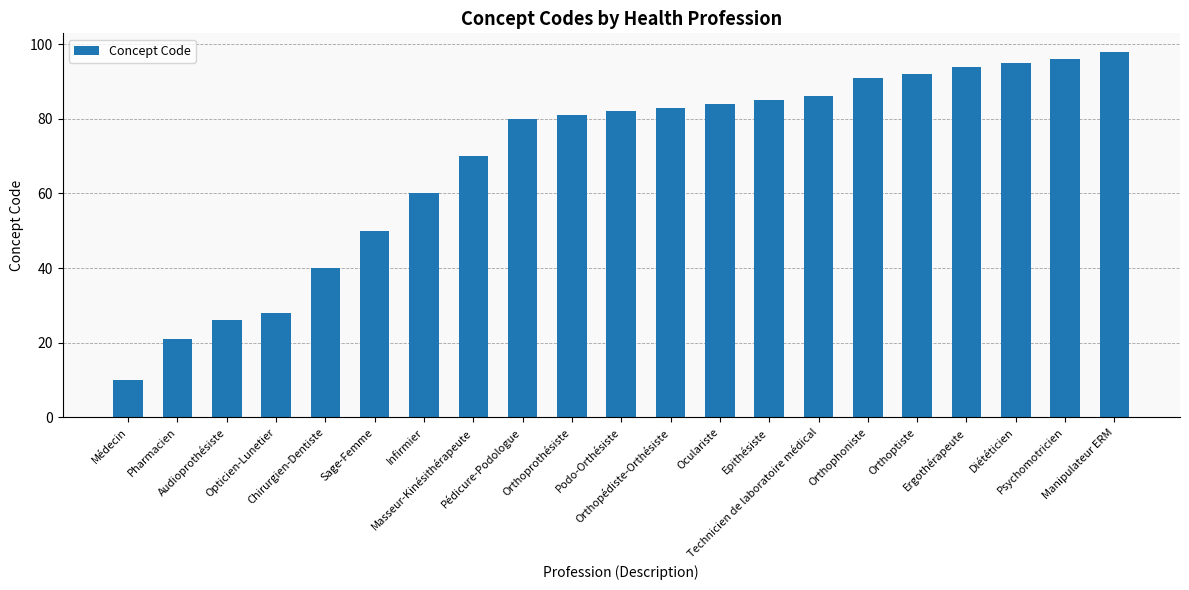

List the labels in order of value, largest first.

Manipulateur ERM, Psychomotricien, Diététicien, Ergothérapeute, Orthoptiste, Orthophoniste, Technicien de laboratoire médical, Epithésiste, Oculariste, Orthopédiste-Orthésiste, Podo-Orthésiste, Orthoprothésiste, Pédicure-Podologue, Masseur-Kinésithérapeute, Infirmier, Sage-Femme, Chirurgien-Dentiste, Opticien-Lunetier, Audioprothésiste, Pharmacien, Médecin